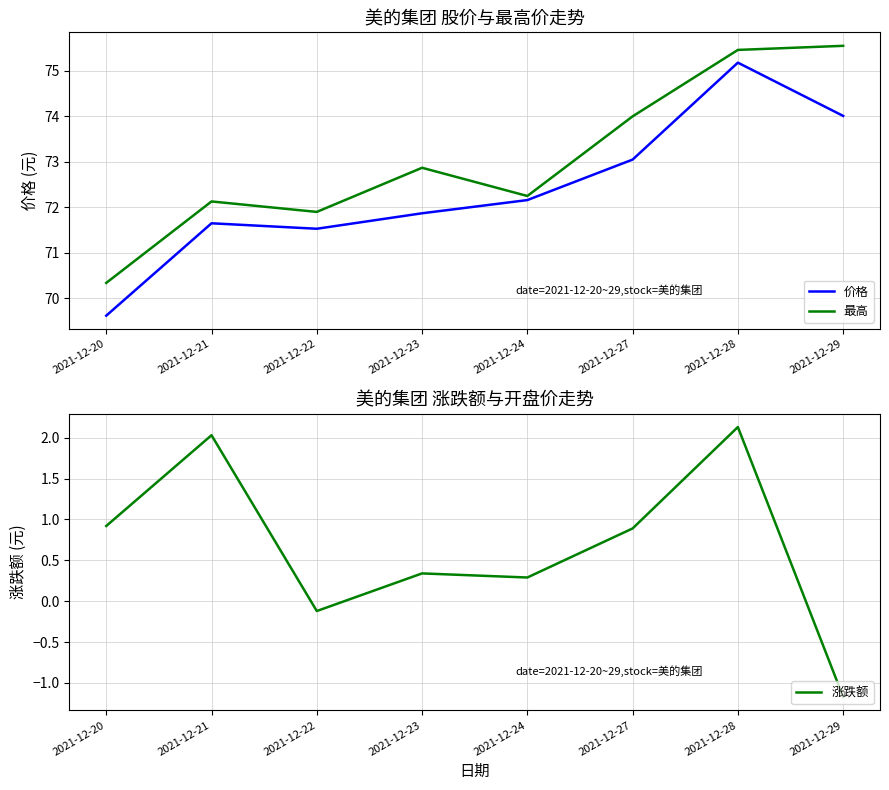

True or false: 涨跌额 and 价格 cross at least once.

False